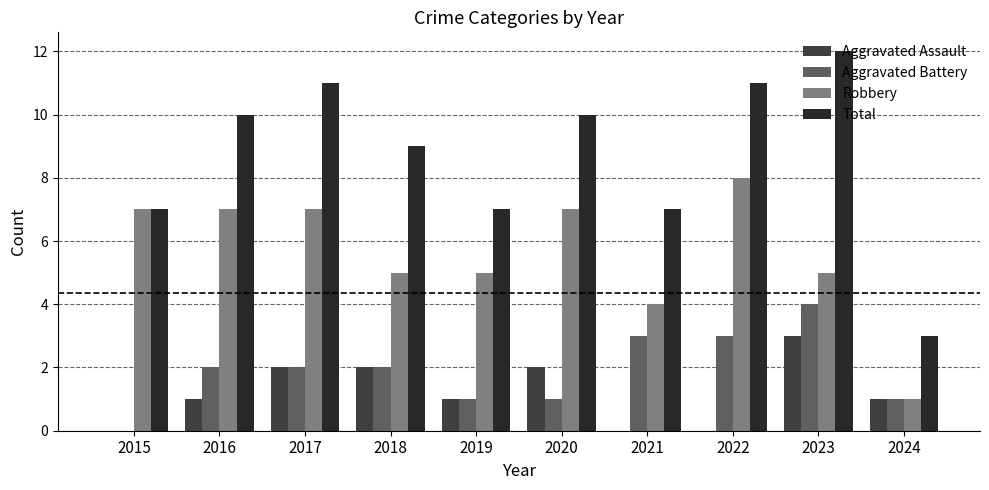

At which category does the chart reach its peak across all series?

2023